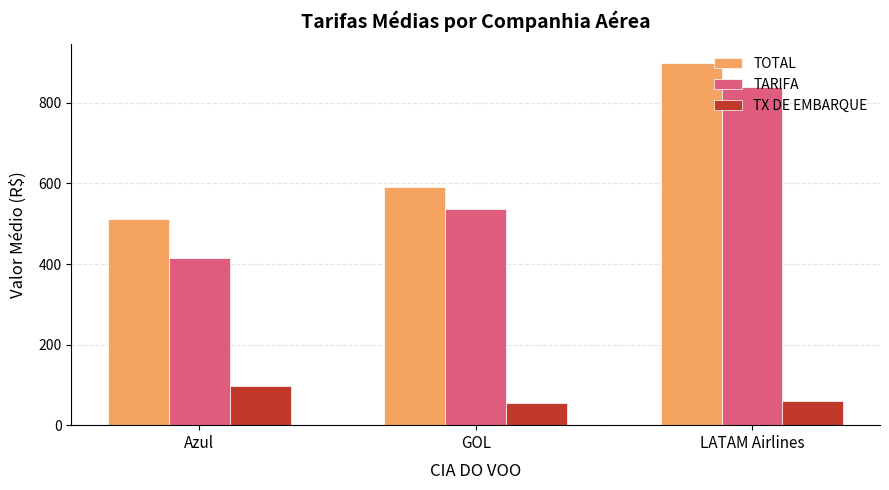

How many bars are there in each group?

3